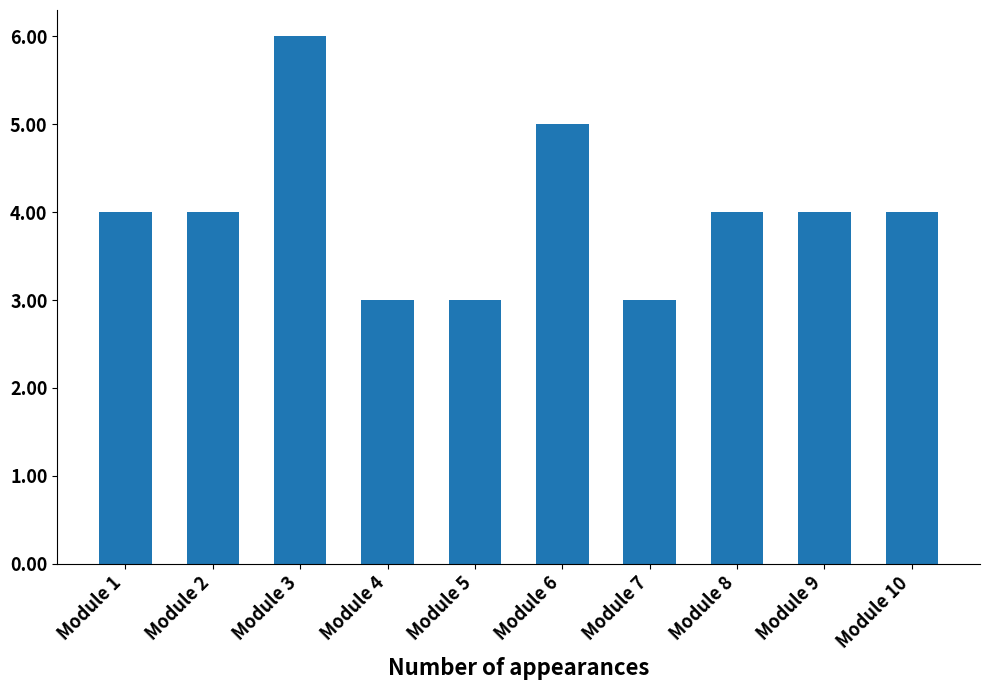

What is the sum of the values at Module 1 and Module 10?

8